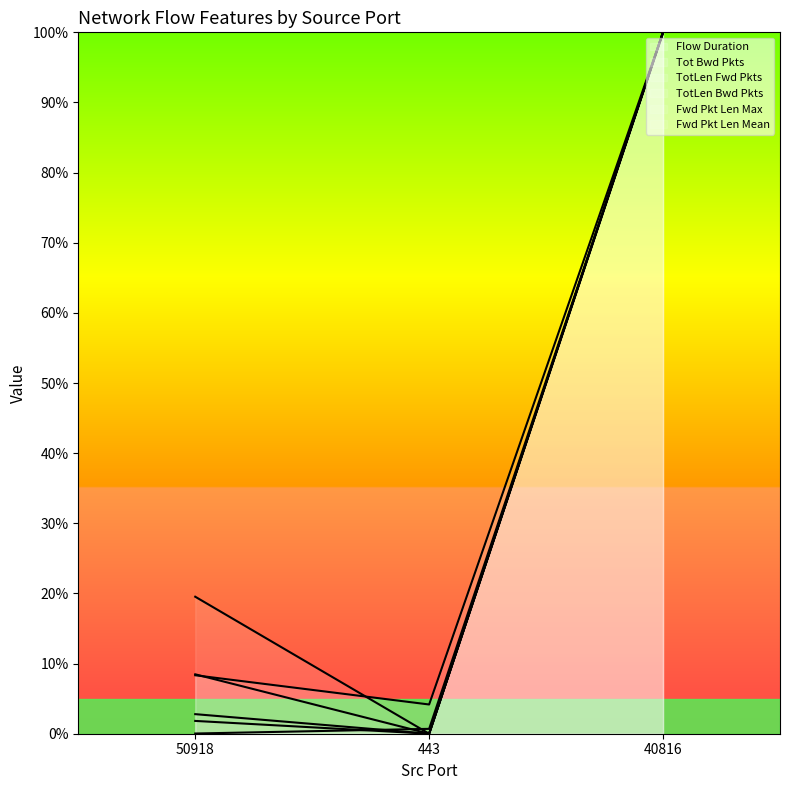

What value does the Fwd Pkt Len Max series have at 40816?

1.0